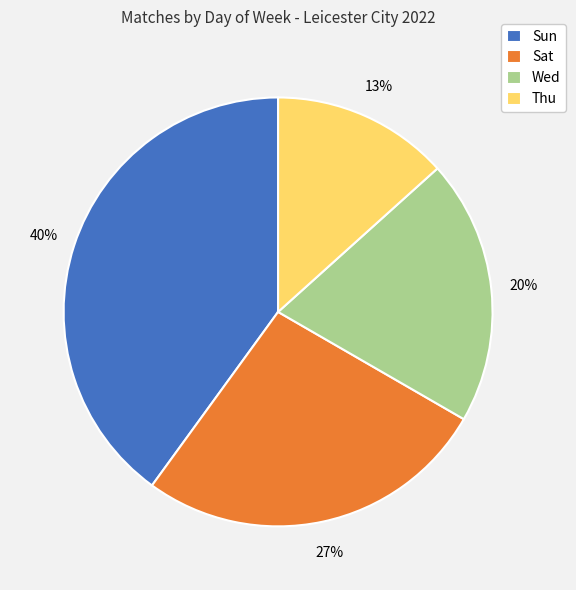

To the nearest percent, what is the combined percentage of Thu and Sun?

53%